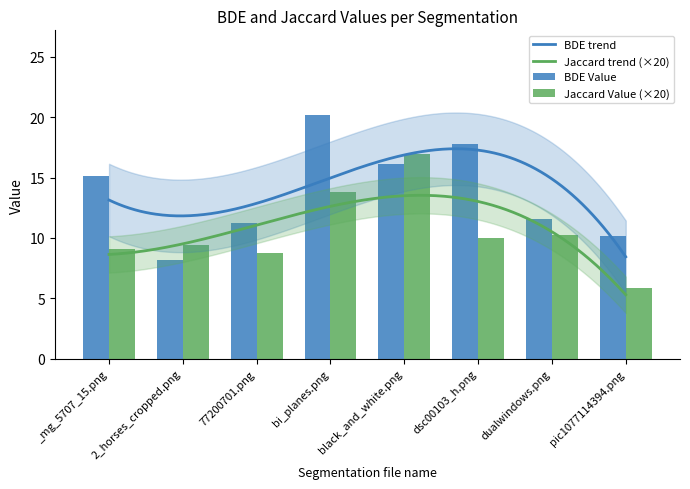

Between pic1077114394.png and 77200701.png, which is larger?

77200701.png